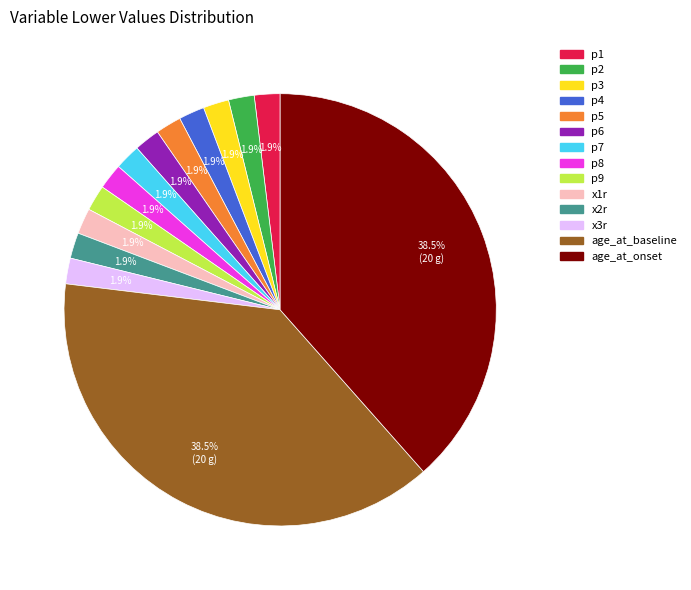

To the nearest percent, what is the average slice percentage?

7%